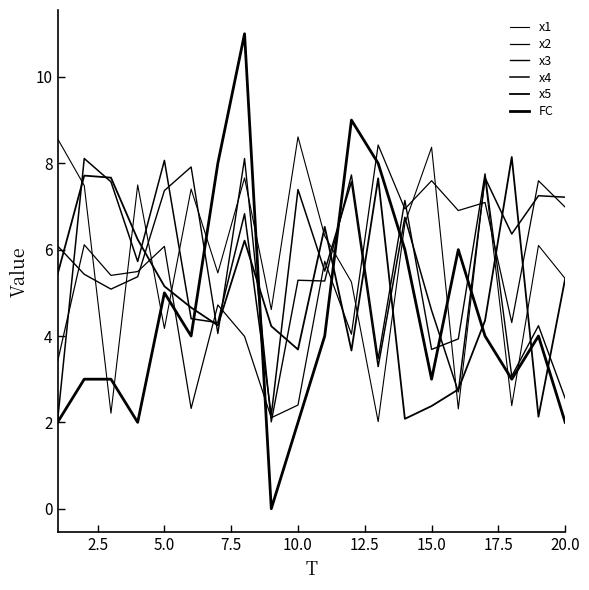

What is the greatest value displayed?

11.0